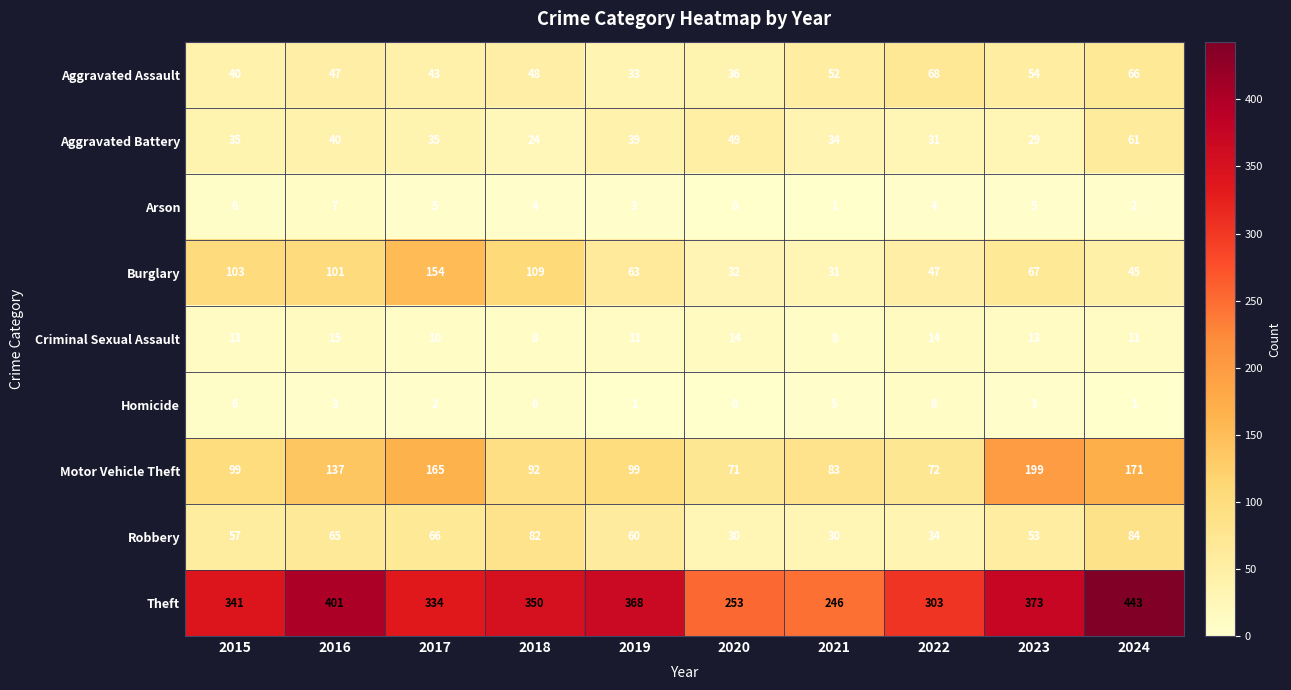

Which series has the largest range (max minus min)?

Theft